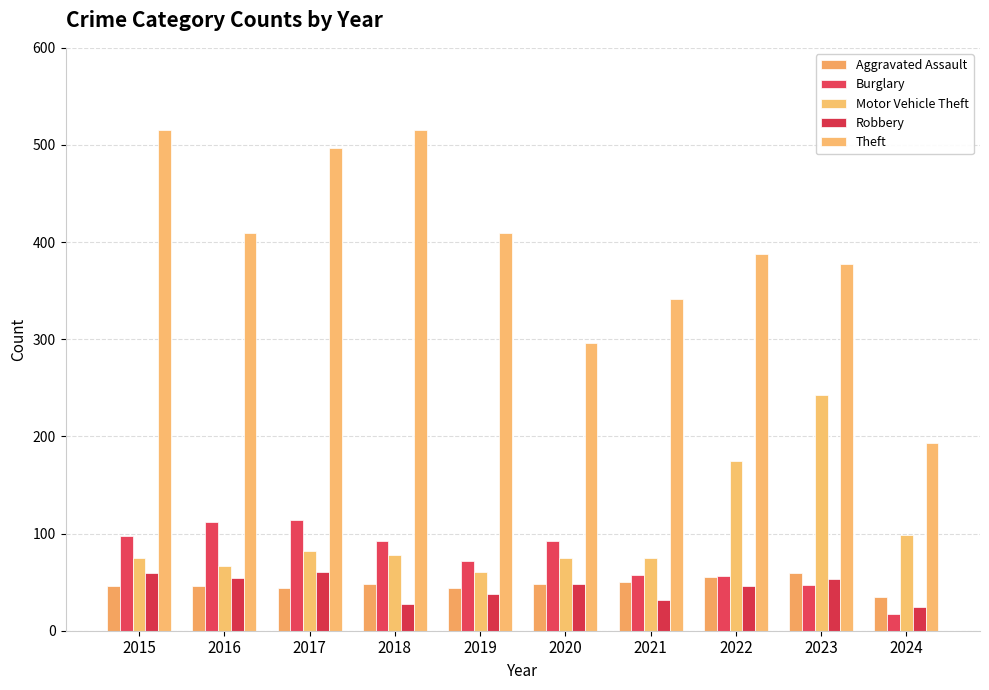

Reading left to right, list all the values displayed in this chart.

Aggravated Assault: 46	46	44	48	44	48	50	55	59	35
Burglary: 98	112	114	92	72	92	57	56	47	17
Motor Vehicle Theft: 75	67	82	78	60	75	75	175	243	99
Robbery: 59	54	60	27	38	48	32	46	53	24
Theft: 515	409	497	515	409	296	341	388	378	193